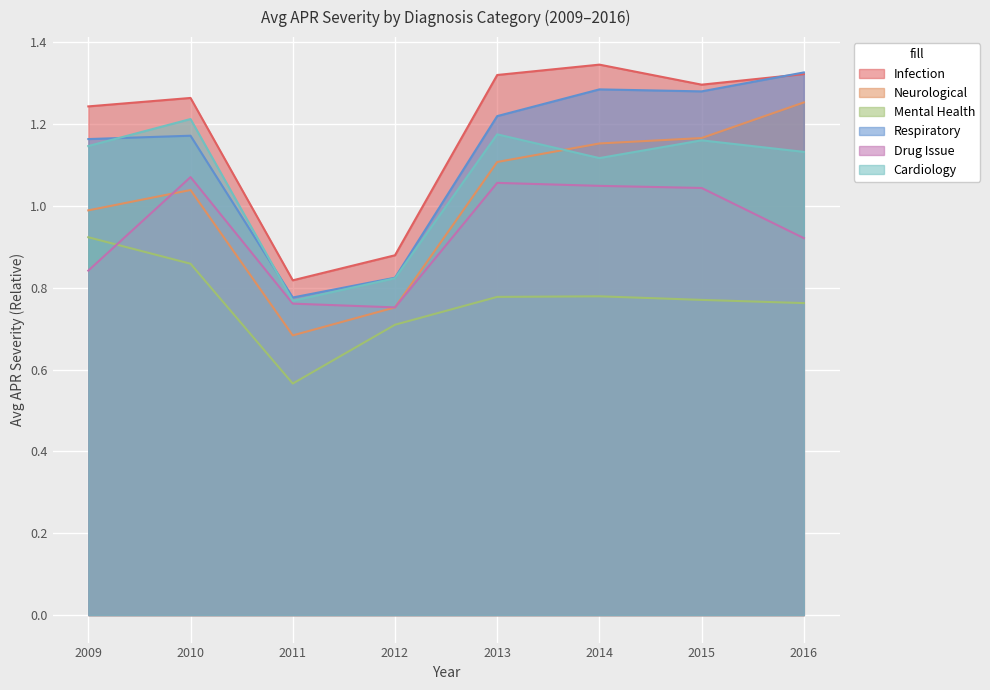

What is the approximate value of Neurological at 2014?

1.2